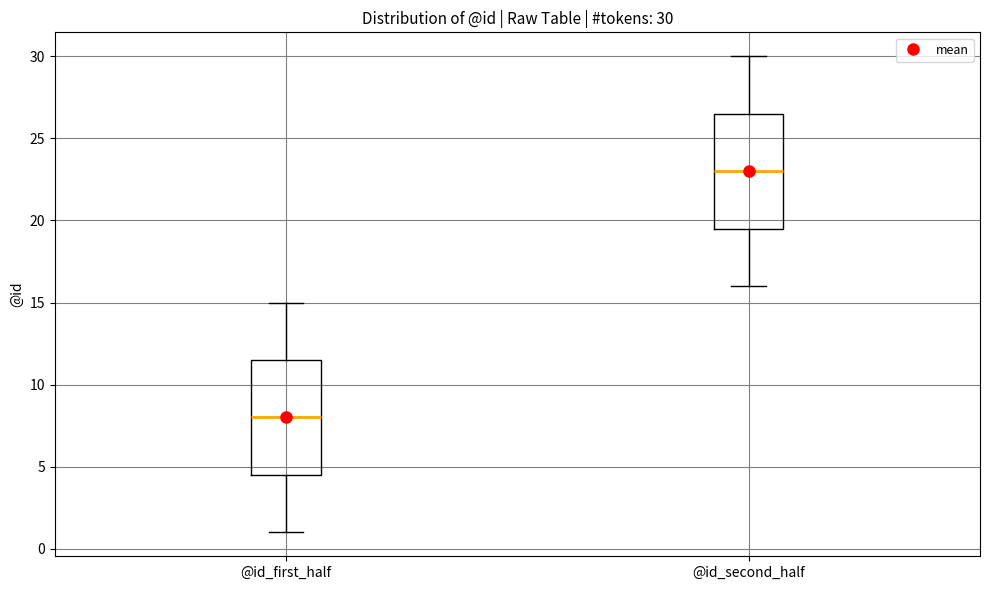

Which box has the highest median line?

@id_second_half